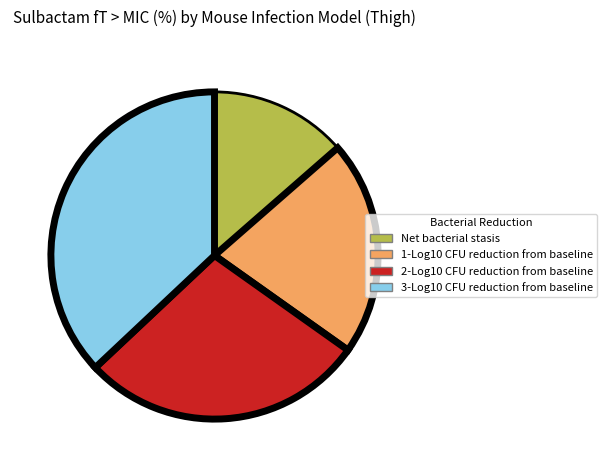

Do 1-Log10 CFU reduction from baseline and 3-Log10 CFU reduction from baseline together represent more than half of the pie?

Yes